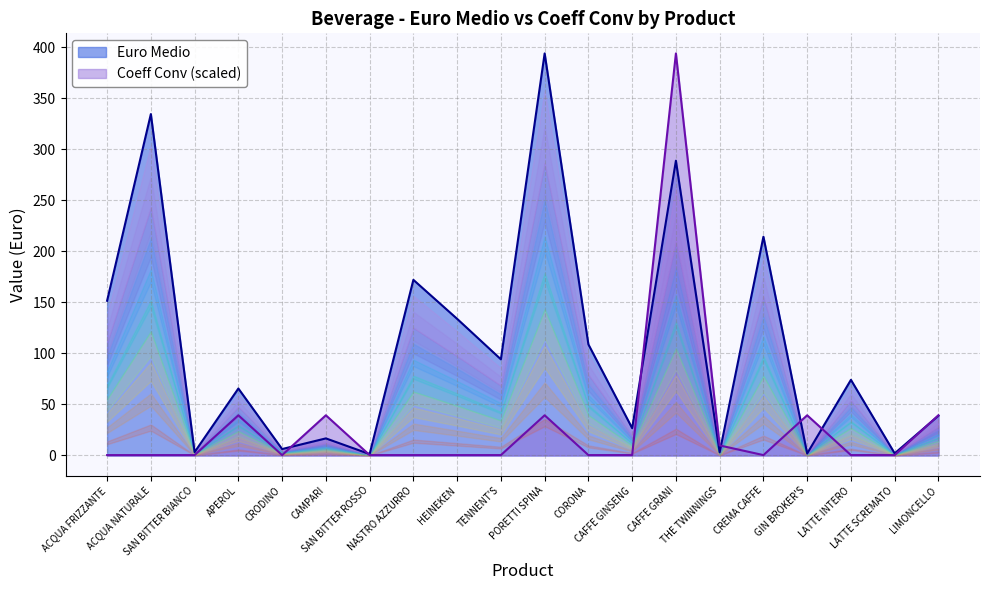

Which series changed the most between CAFFE GRANI and LIMONCELLO?

Coeff Conv